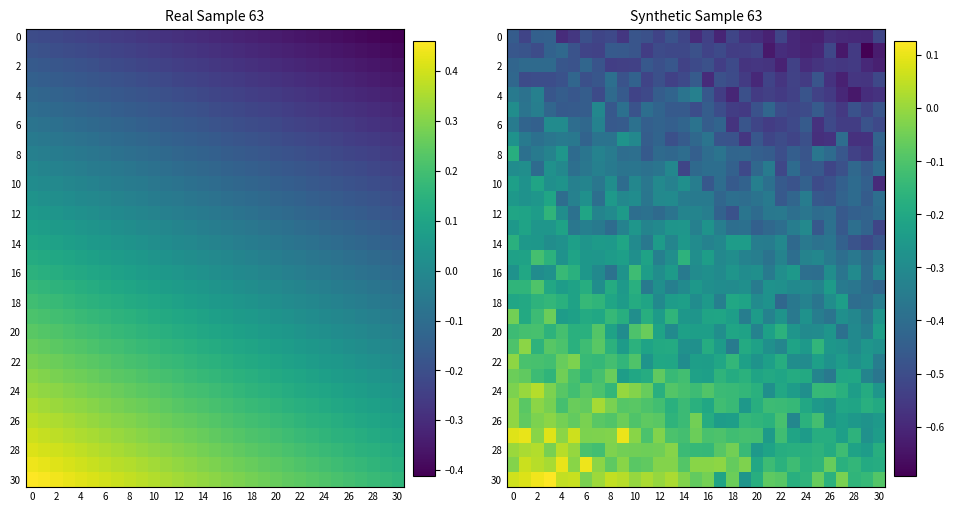

Which series has the widest spread of values?

30